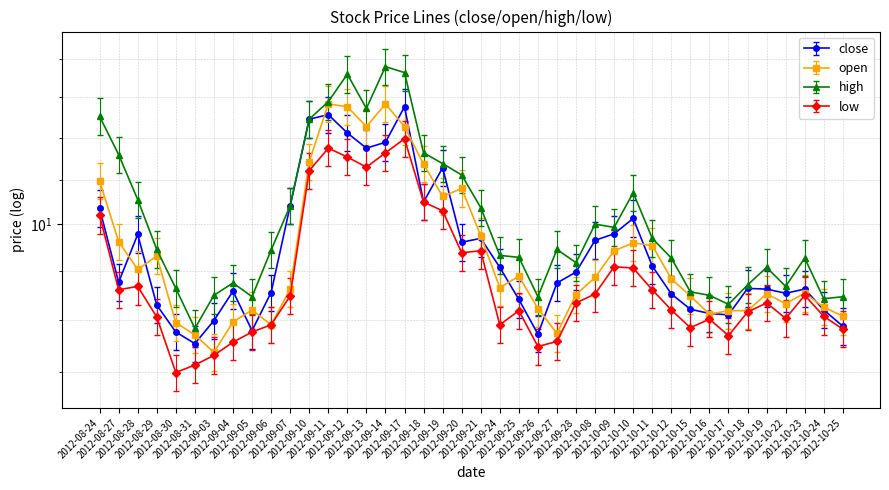

Does the chart have visible grid lines?

Yes